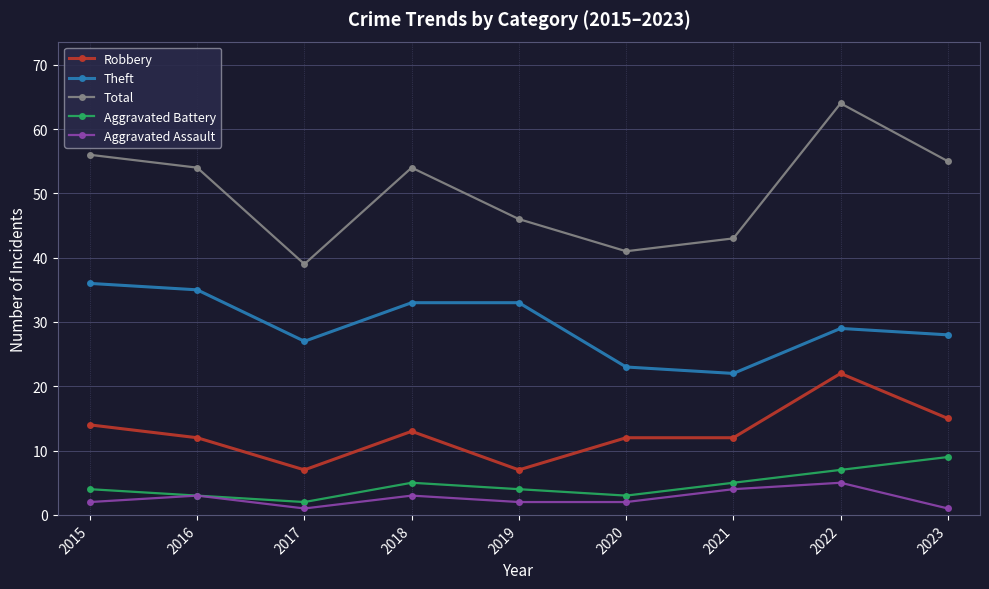

At which category does the chart reach its peak across all series?

2022